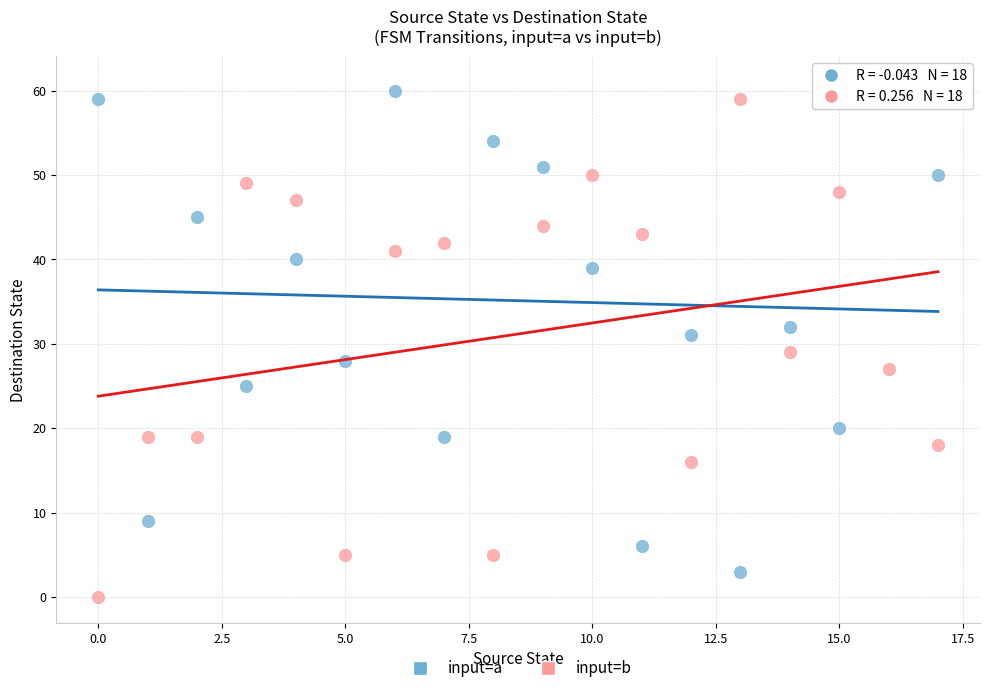

Across all data points, what is the range of Y values (max minus min)?

61